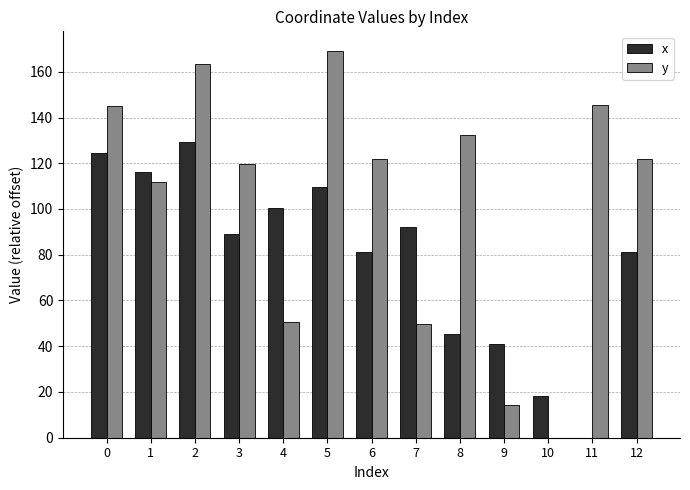

What is the difference between the x values at 10 and 4?

82.3